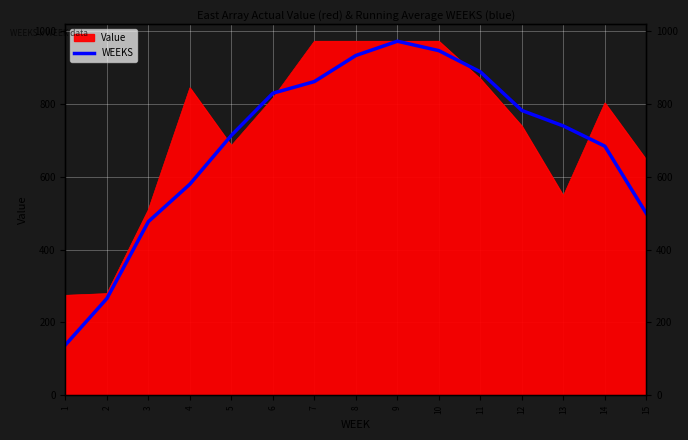

What is the smallest value displayed?

138.5